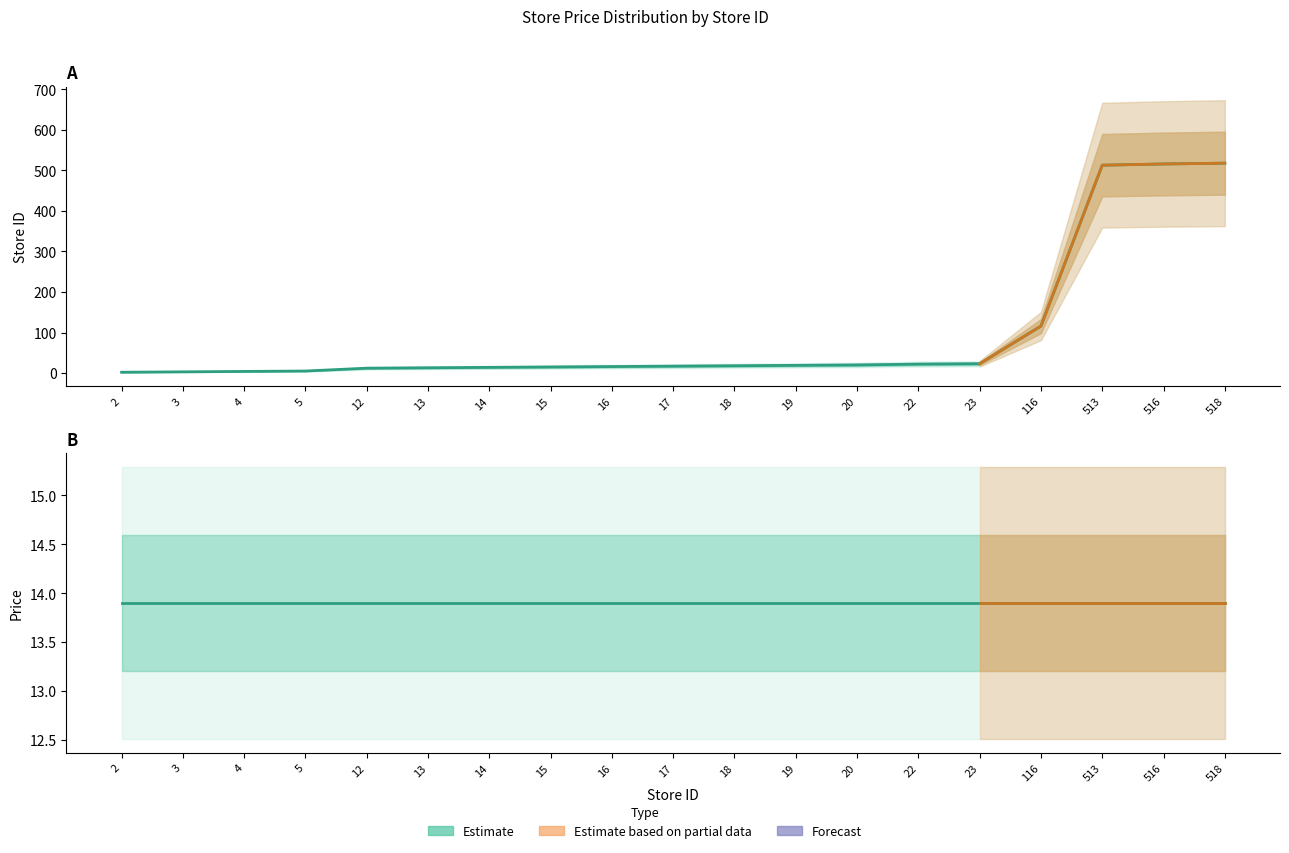

What is the value of the 16th point from the left?

116